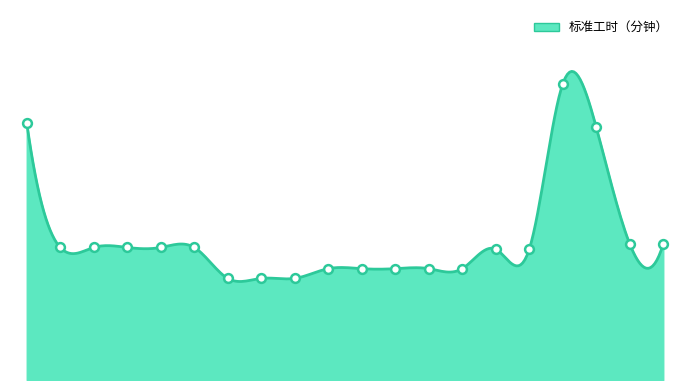

Approximately how many times larger is the value at 12 compared to 2?

0.8